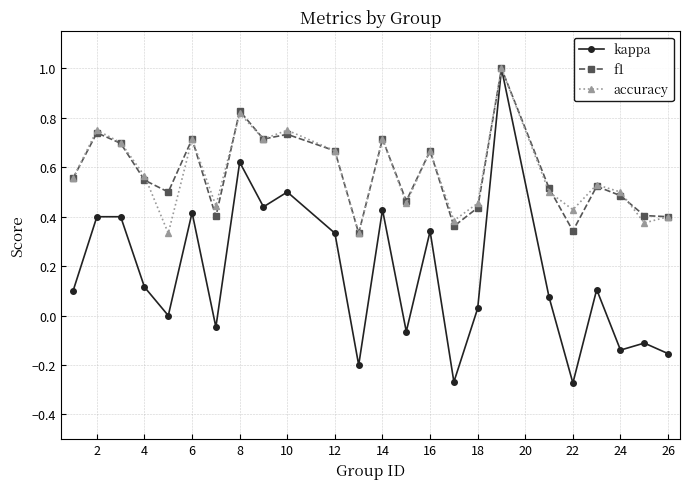

Which series has the widest spread of values?

kappa